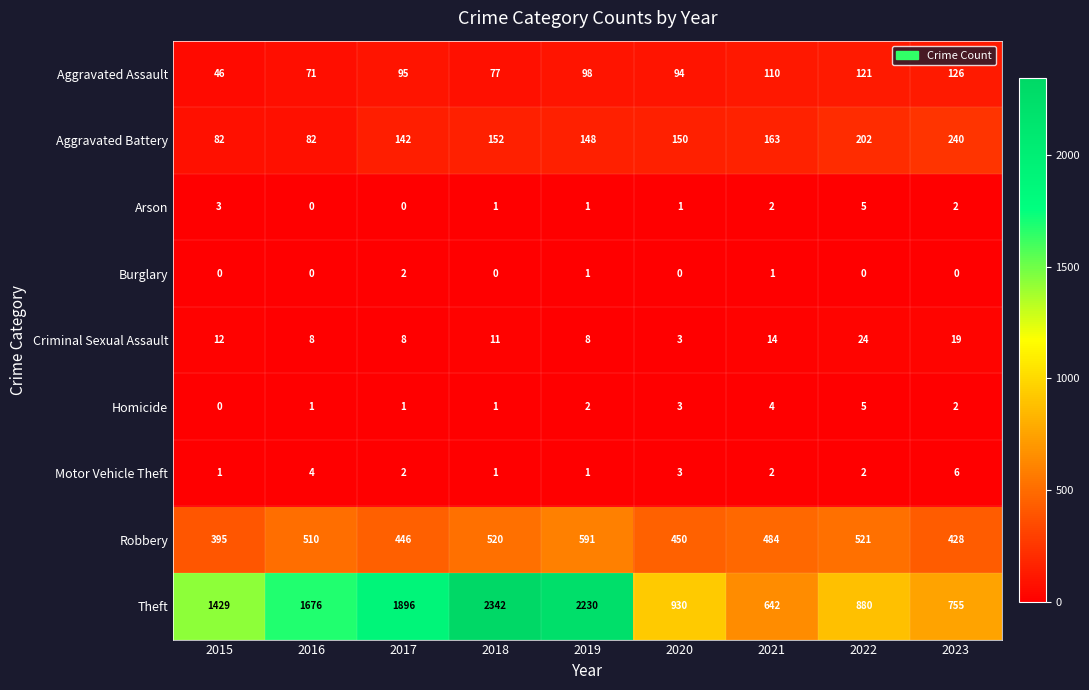

List the labels in order of Aggravated Assault value, largest first.

2023, 2022, 2021, 2019, 2017, 2020, 2018, 2016, 2015